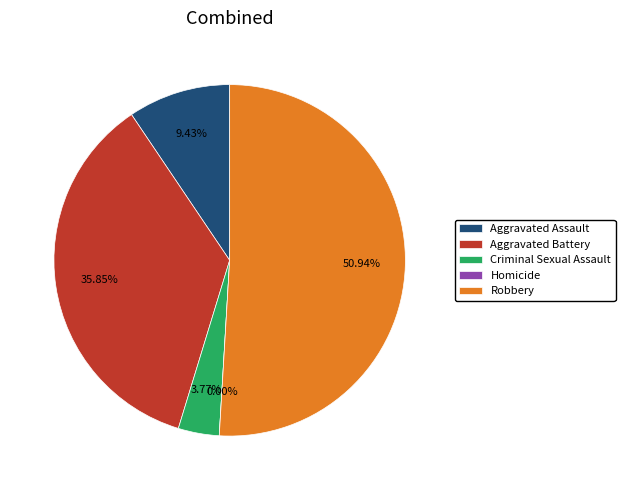

True or false: Aggravated Assault accounts for 19% of the total.

False